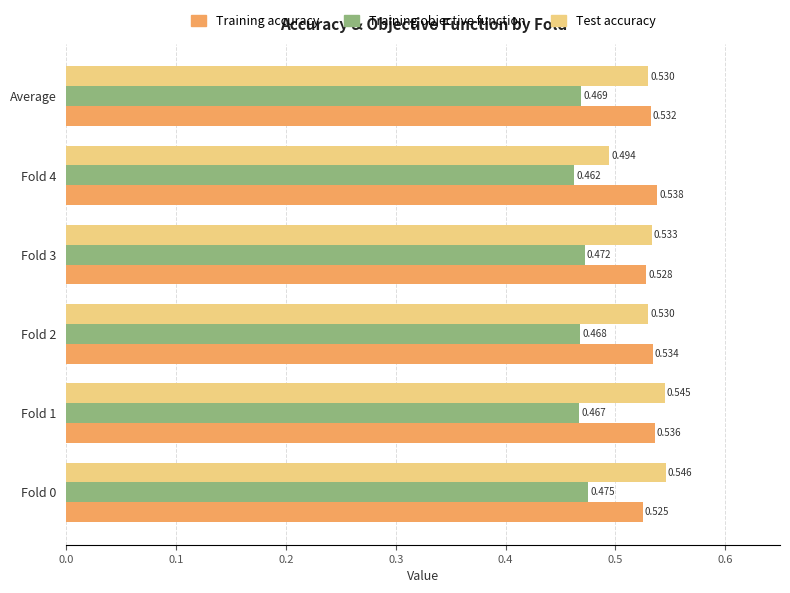

At which label does Training objective function reach its minimum?

Fold 4